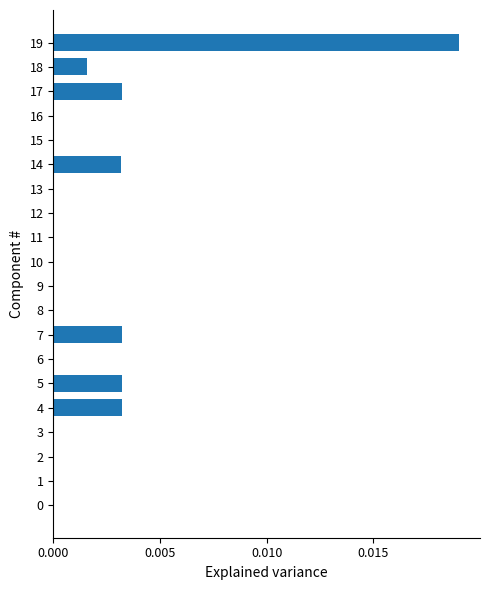

Which category has the highest value across all series?

19